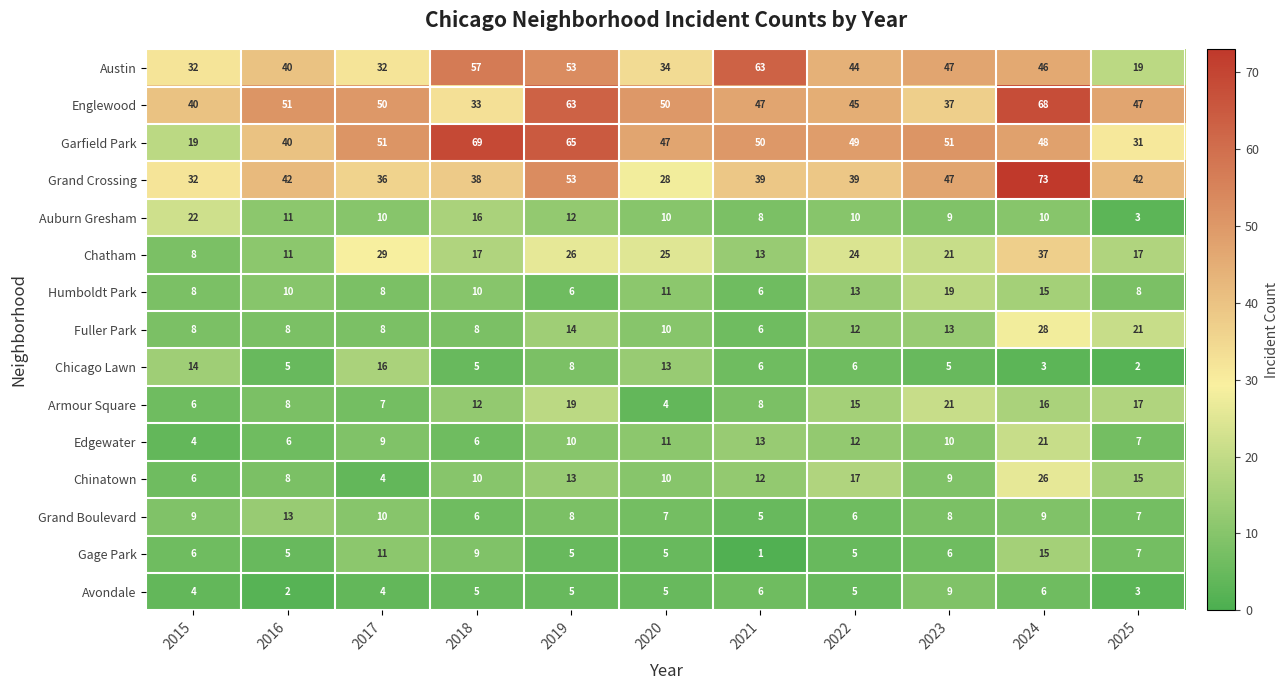

Which series changed the most between 2020 and 2025?

Garfield Park